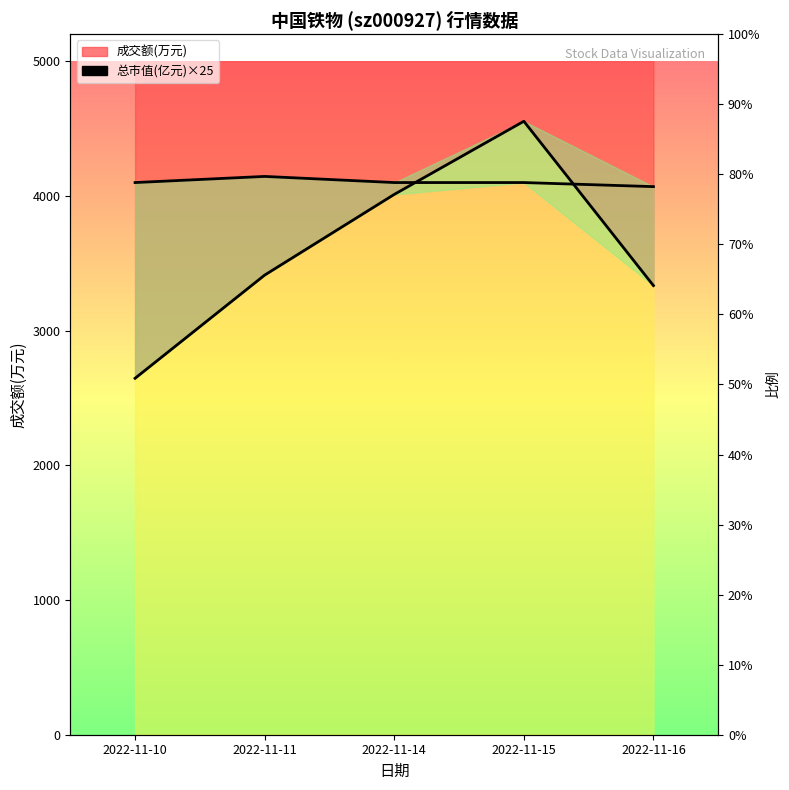

At 2022-11-15, list the series in order from smallest to largest.

总市值×25, 成交额(万元)_line